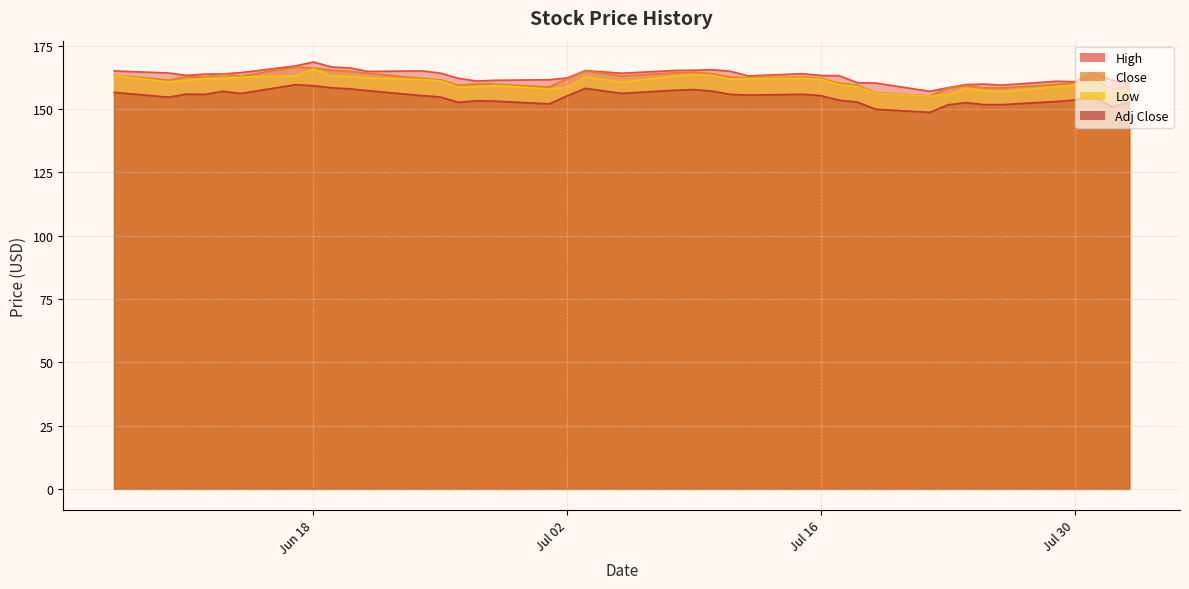

What is the average value of the Close series?

161.5